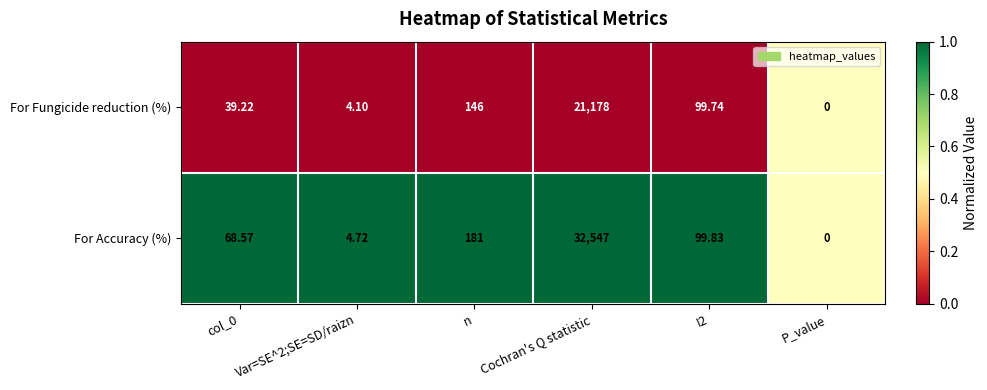

Which series has the widest spread of values?

For Accuracy (%)